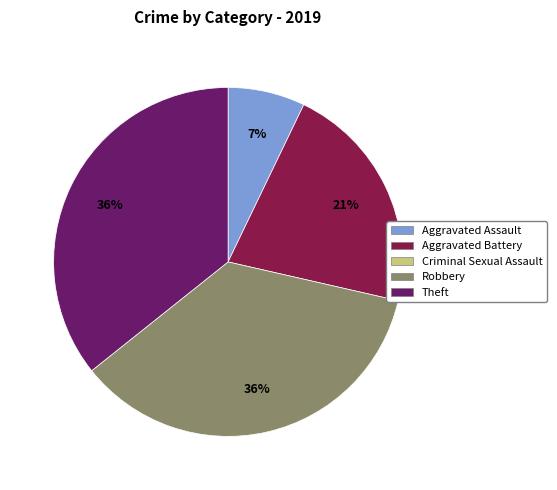

Is there a majority slice in this chart?

No